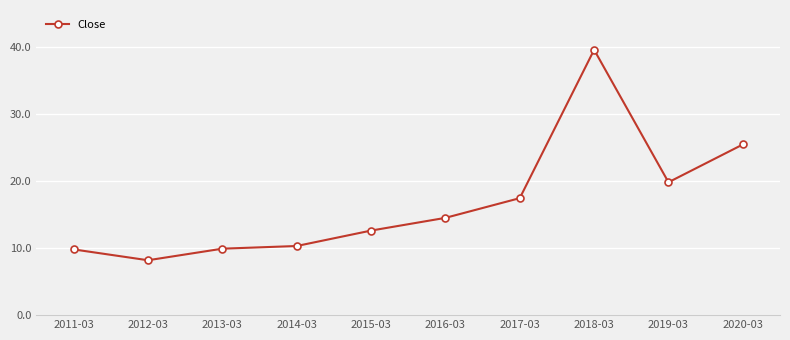

At which category does the data reach its first local peak?

2018-03